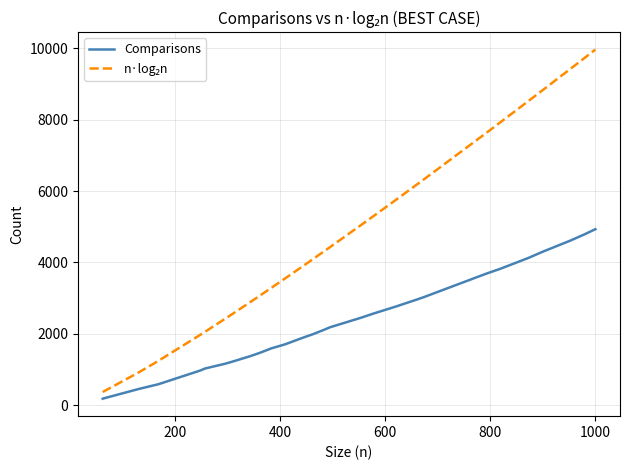

Does the chart have visible grid lines?

Yes